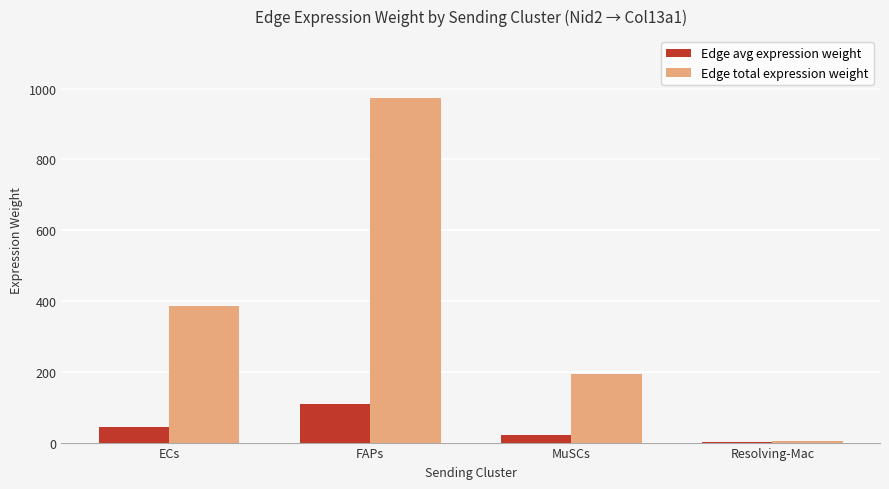

Which series has the largest total across all categories?

Edge total expression weight